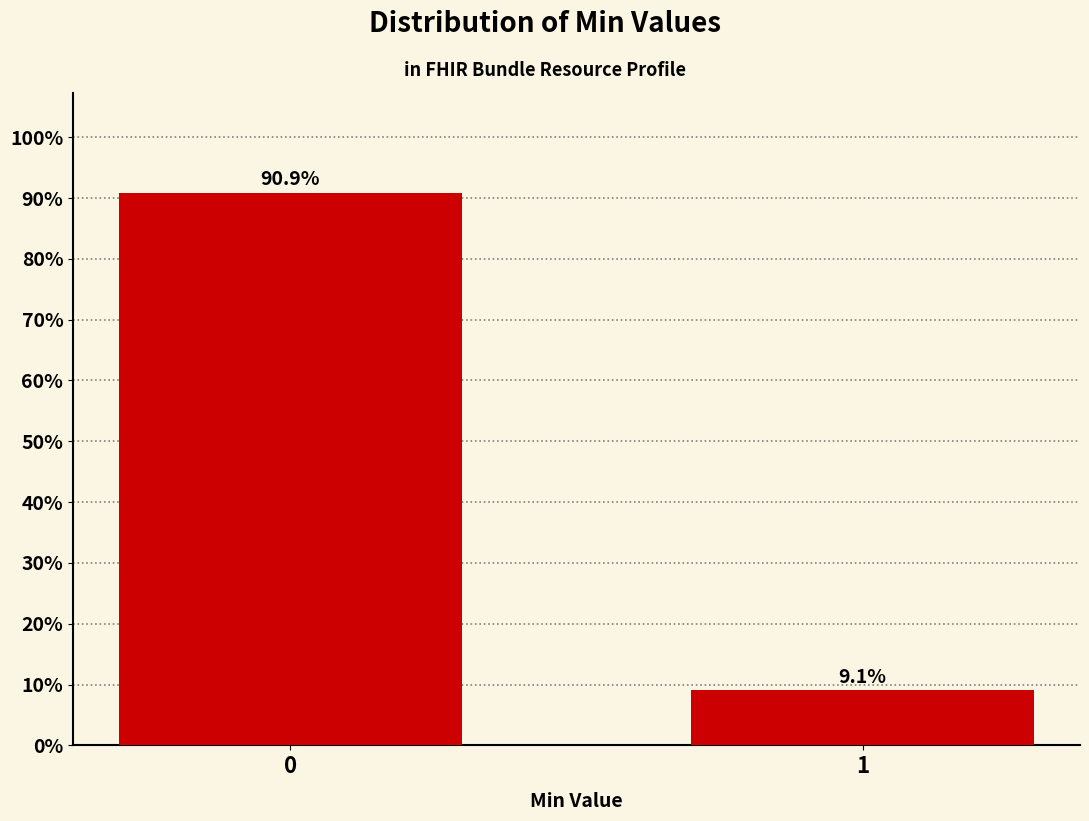

Reading left to right, what are all the values shown in this chart?

0=90.9	1=9.1